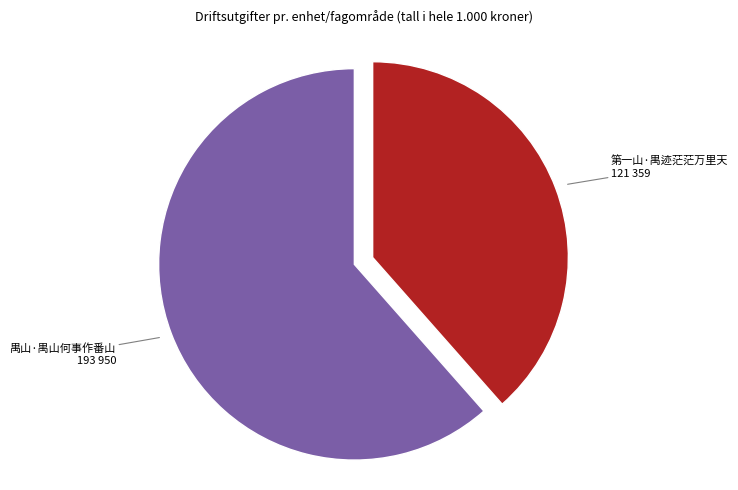

Is there a majority slice in this chart?

Yes